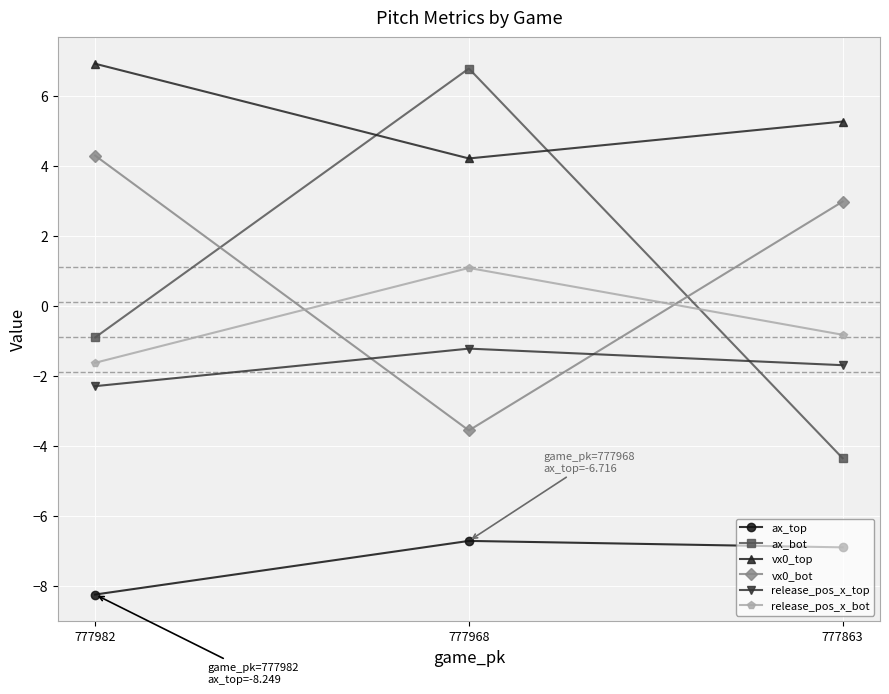

What is the value of the vx0_top point at the 1st from the left?

6.9